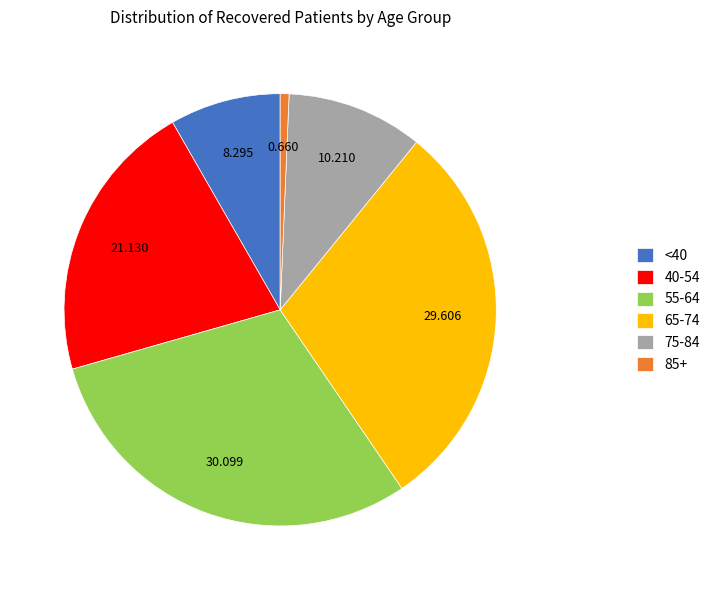

Does any single category account for the majority?

No